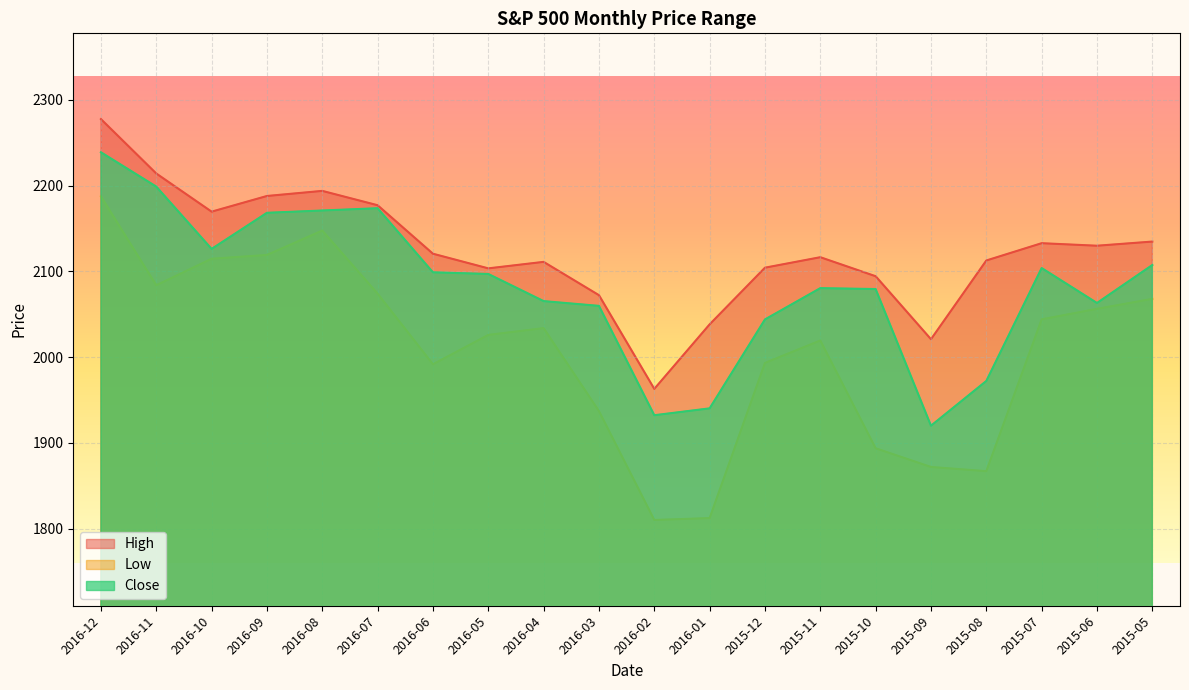

Where is the first local maximum for High?

2016-08